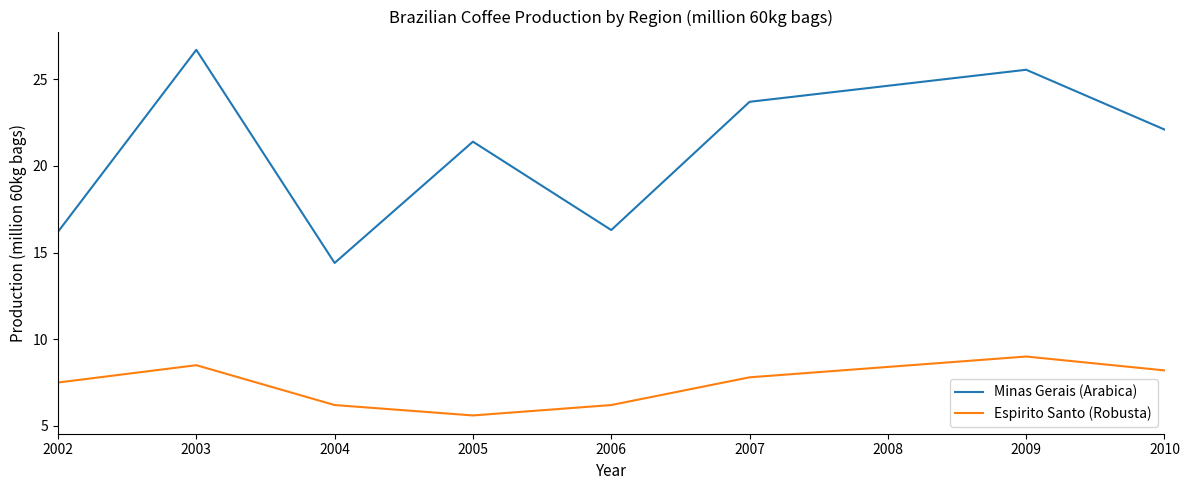

What is the difference between the Espirito Santo (Robusta) values at 2002 and 2006?

1.3